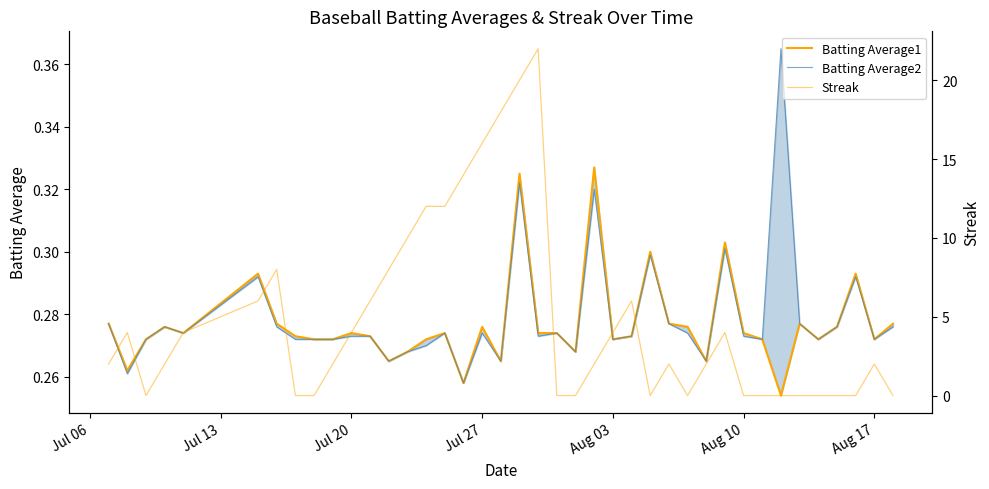

Is it true that Batting Average2 equals 0.2 at 30?

False